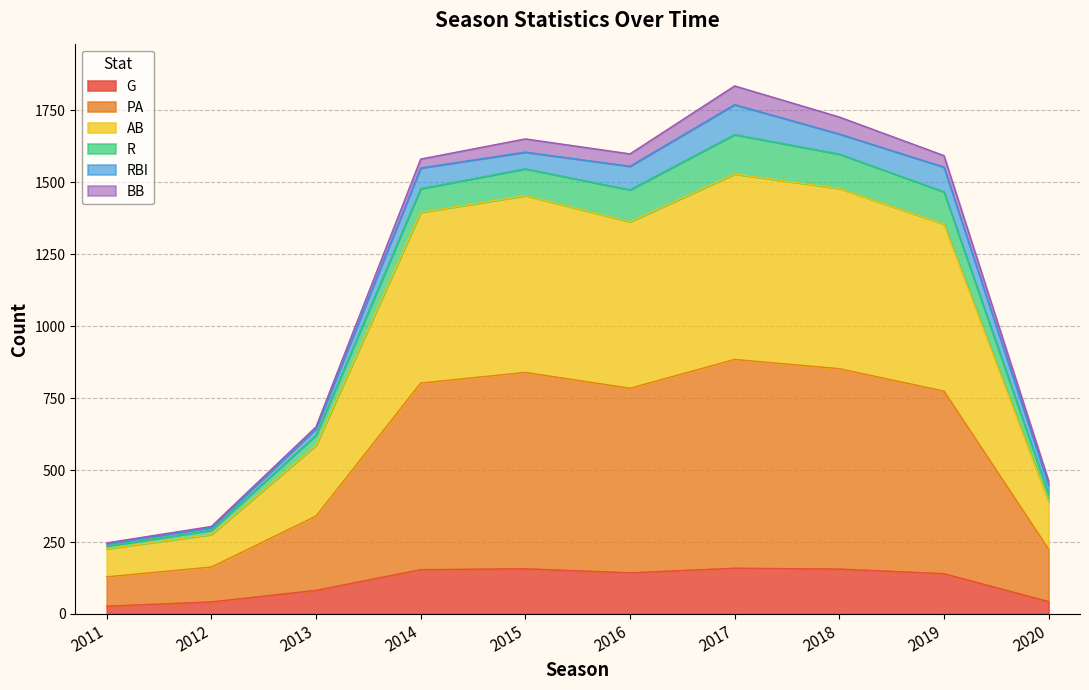

What is the highest value of the G series?

159